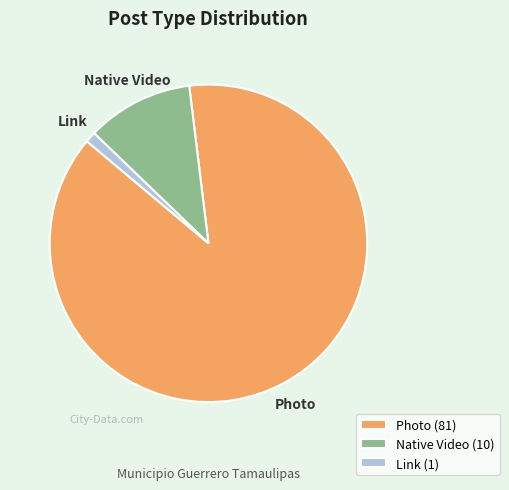

The Link slice represents 11% of the pie. True or false?

False